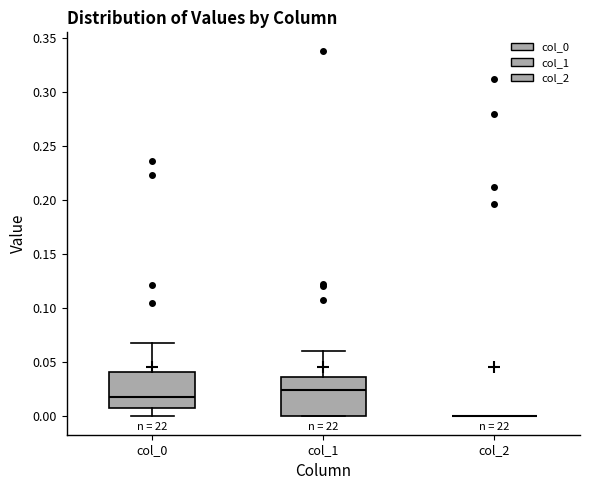

Reading left to right, transcribe this box plot: for each box, give where its median line is, the range the box spans, and where its two whiskers end, as read against the y-axis. The values are not printed on the chart, so give them approximately, as read against the axis.

col_0: median 0.020, box 0.010 to 0.040, whiskers 0.000 to 0.070
col_1: median 0.025, box 0.000 to 0.035, whiskers 0.000 to 0.060
col_2: box collapsed to a line at 0.000, whiskers 0.000 to 0.000